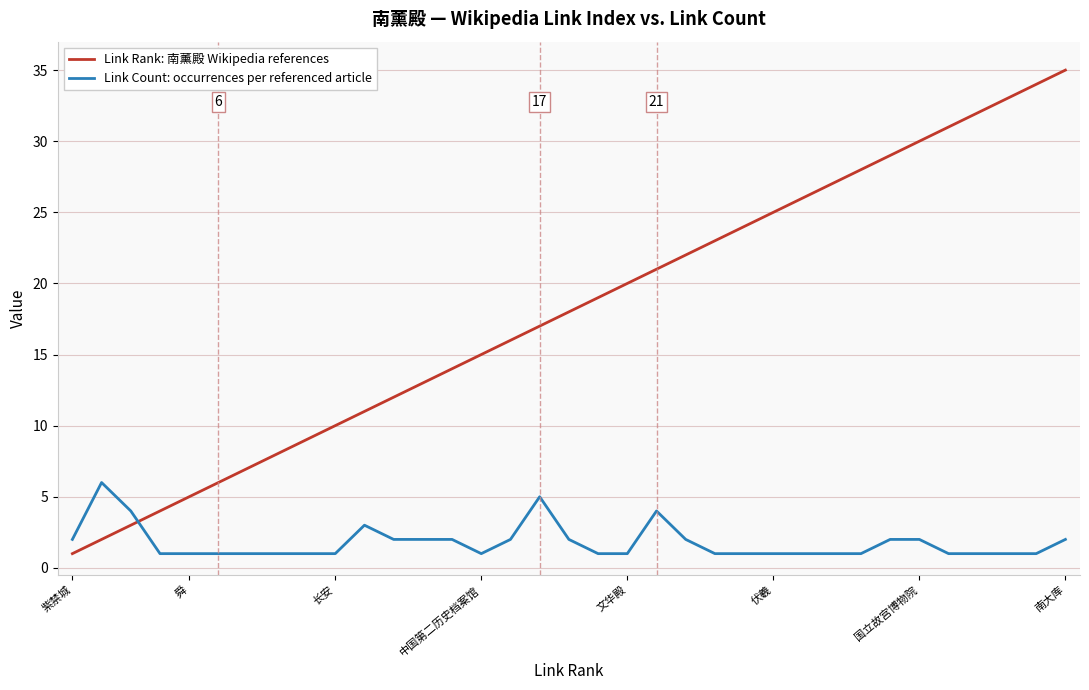

What is the difference between the maximum and minimum values in the Link Count: occurrences per referenced article series?

5